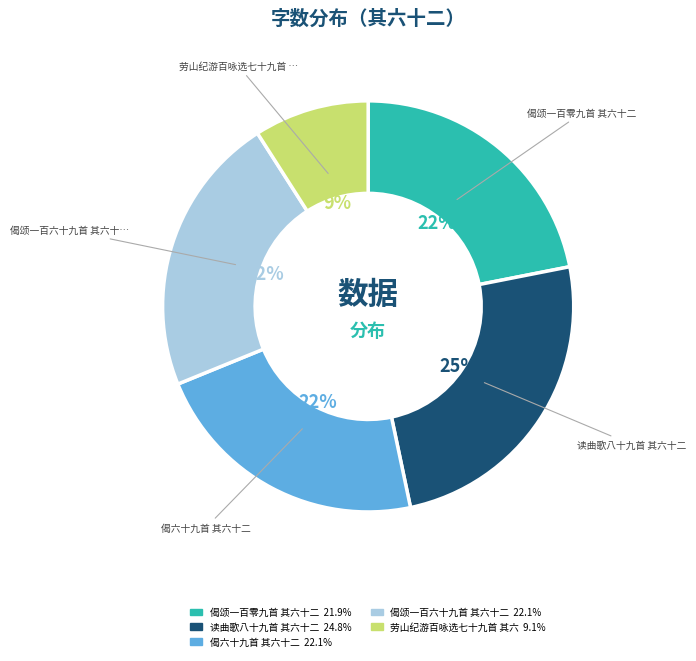

Does any single category account for the majority?

No